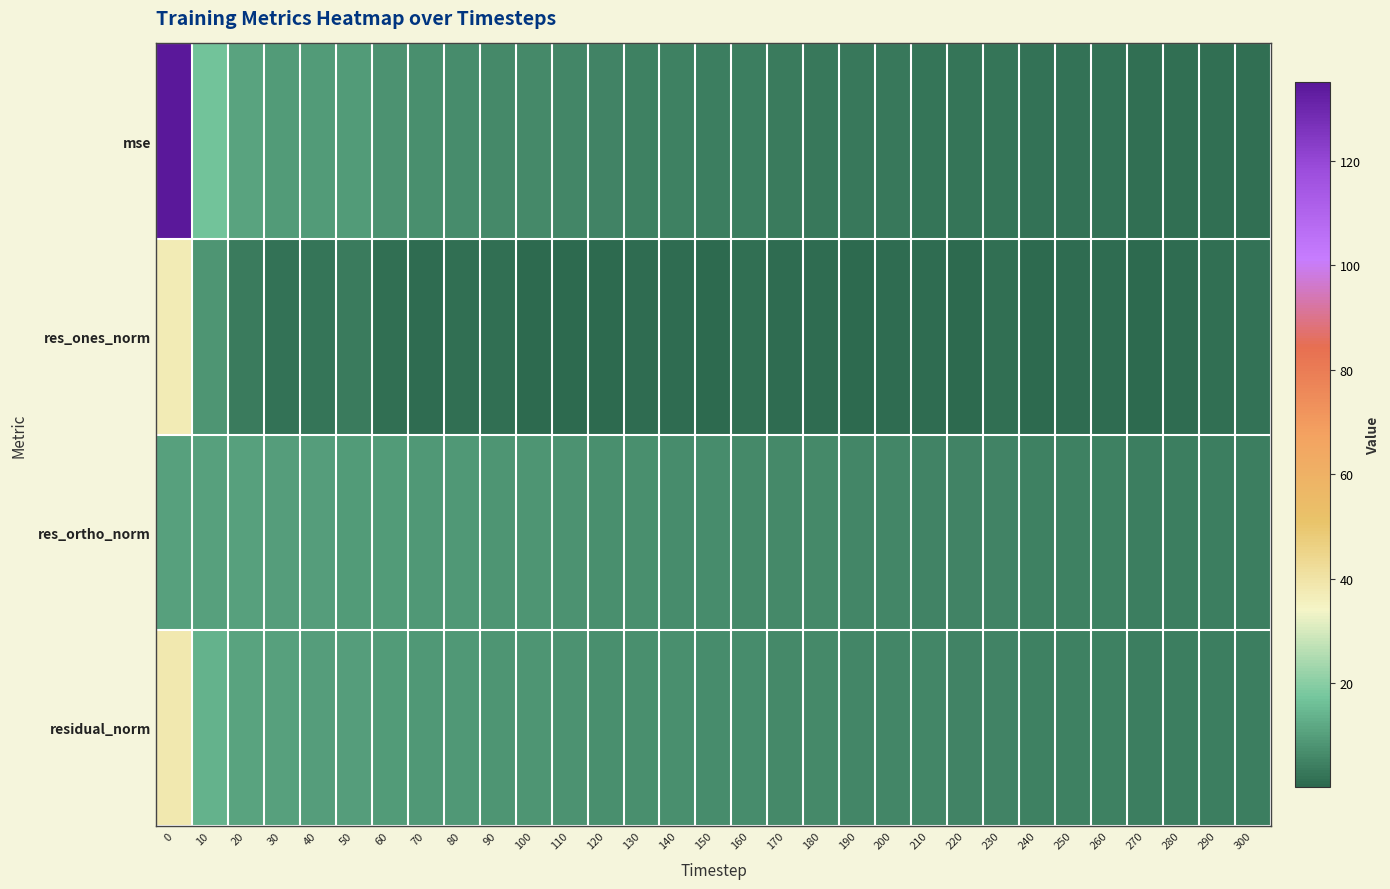

What is the difference between the highest and lowest values at 40?

7.6